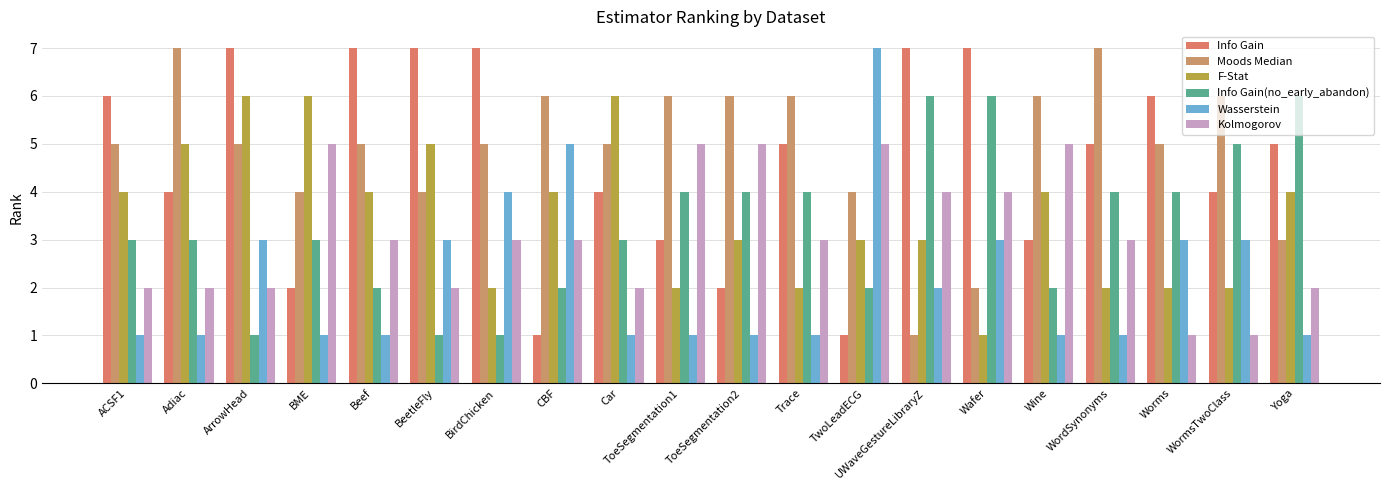

True or false: Info Gain(no_early_abandon) has a value of 2 at ArrowHead.

False